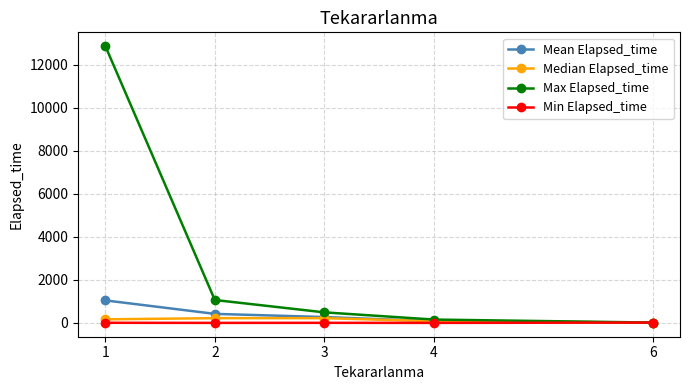

Read the Min Elapsed_time value at 1.

5.0